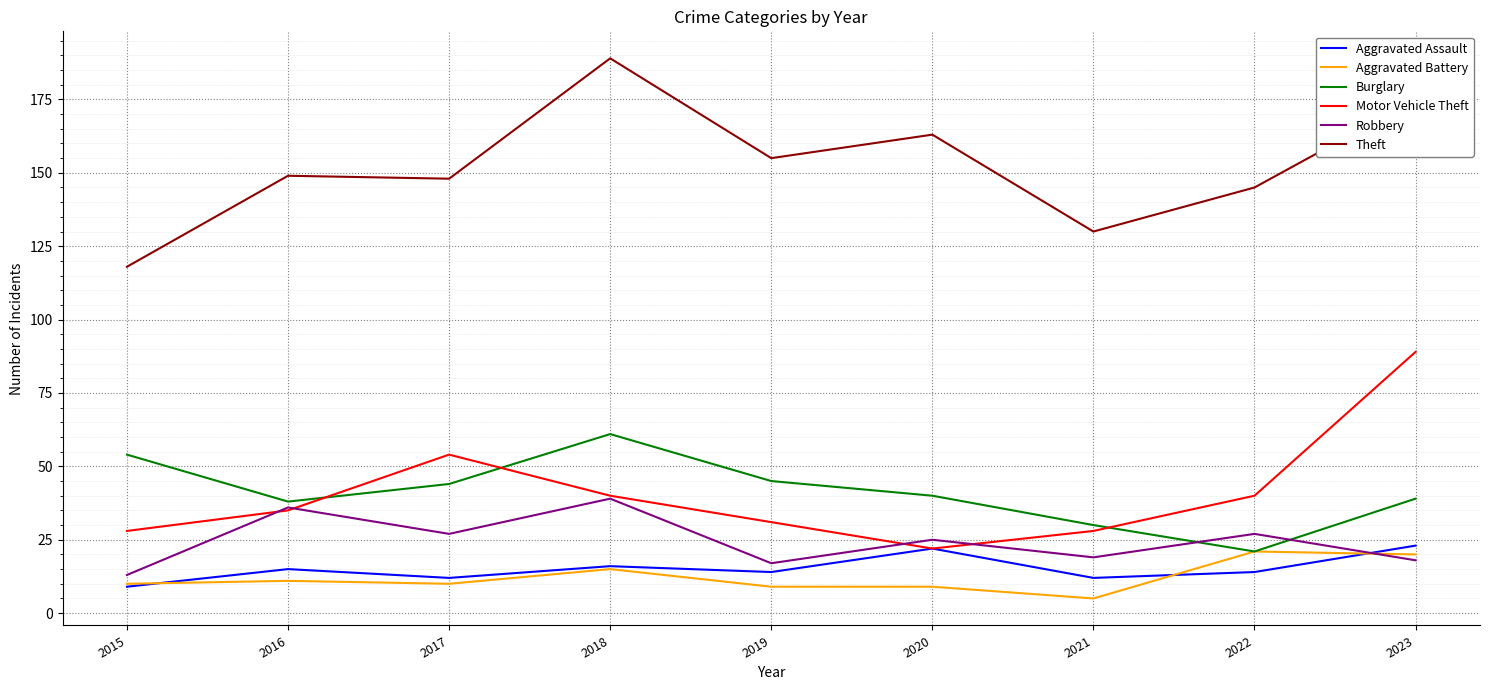

What is the maximum value shown in the chart?

189